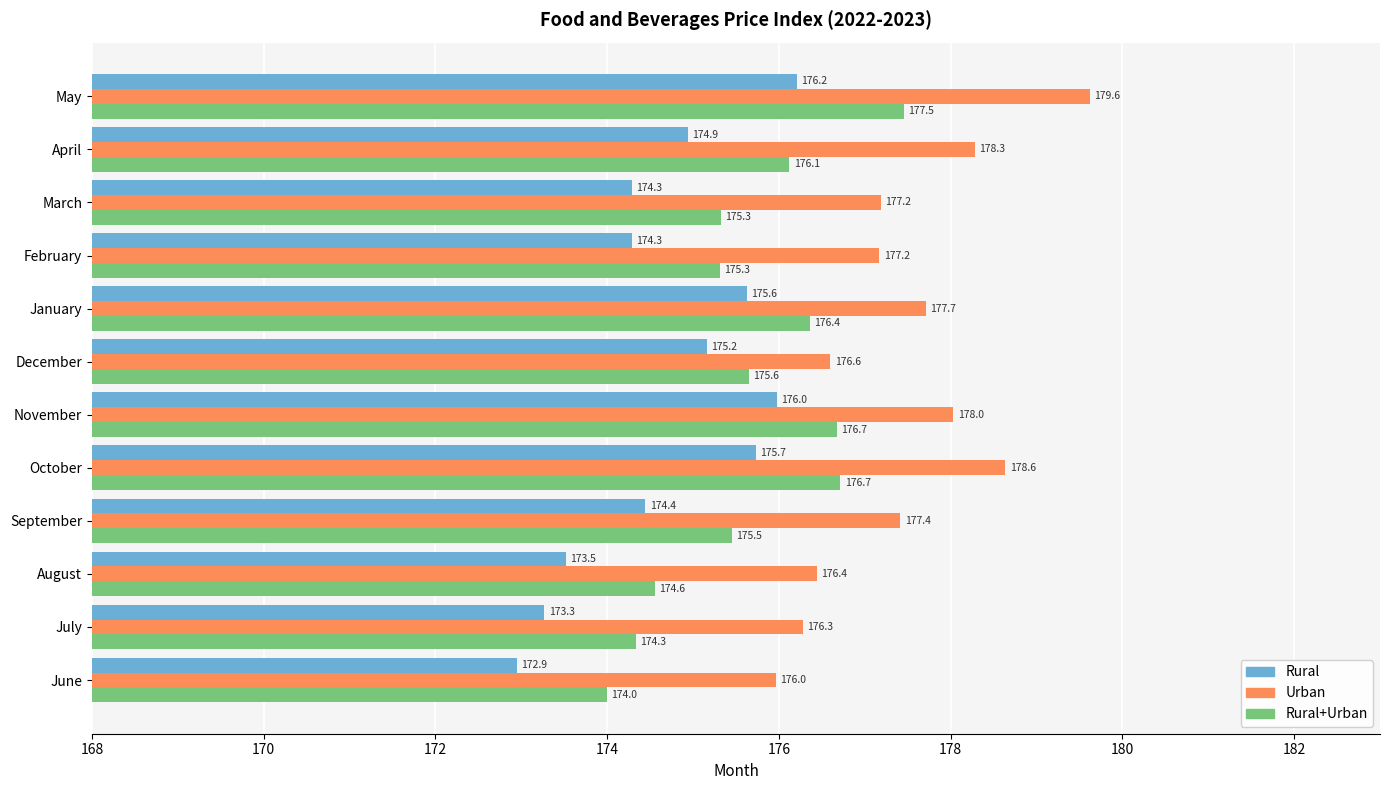

What is the approximate value of Urban at March?

177.2